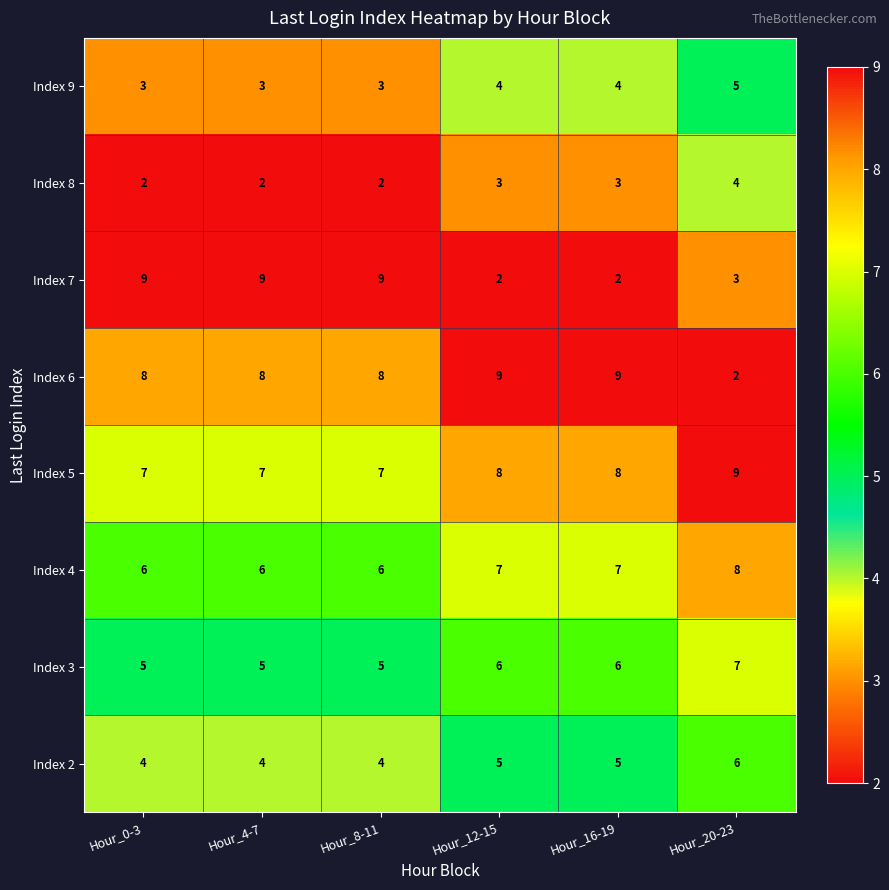

What is the average value of the Index 4 series?

7